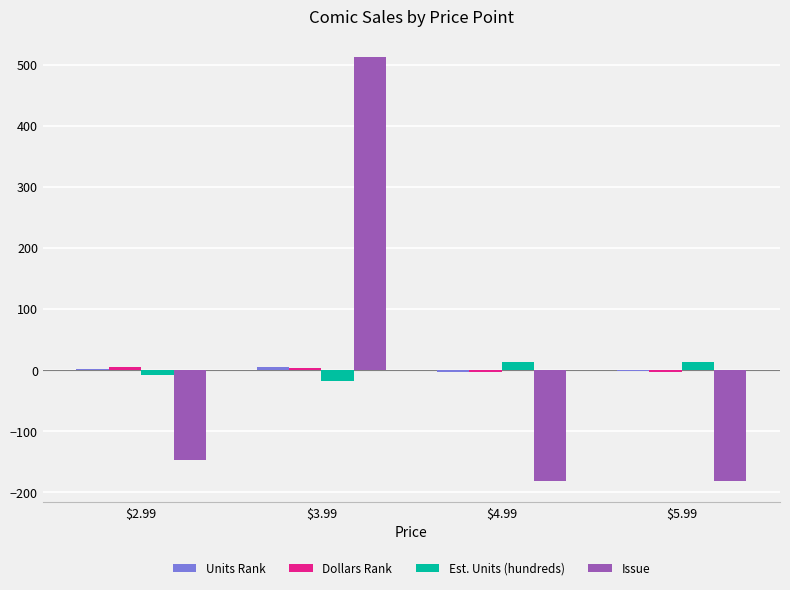

What is the maximum value shown in the chart?

512.0